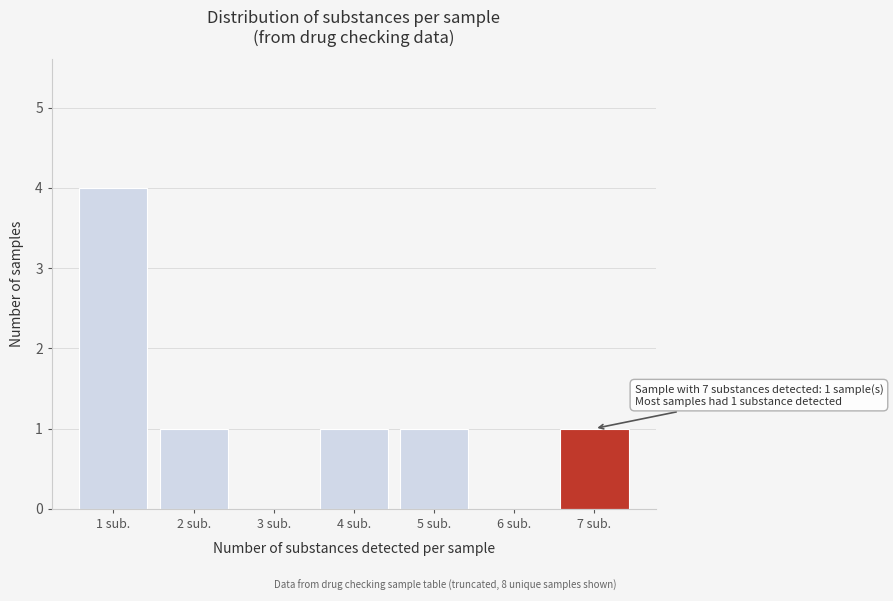

Reading left to right, what are all the values shown in this chart?

1 sub.=4	2 sub.=1	3 sub.=0	4 sub.=1	5 sub.=1	6 sub.=0	7 sub.=1